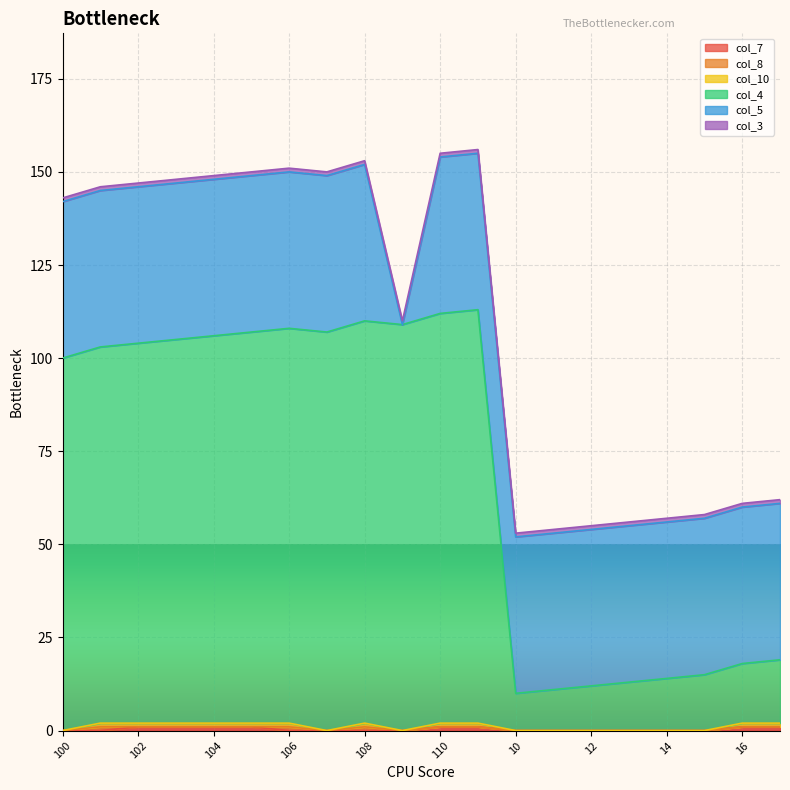

Where is col_4 nearest to the value 61?

100